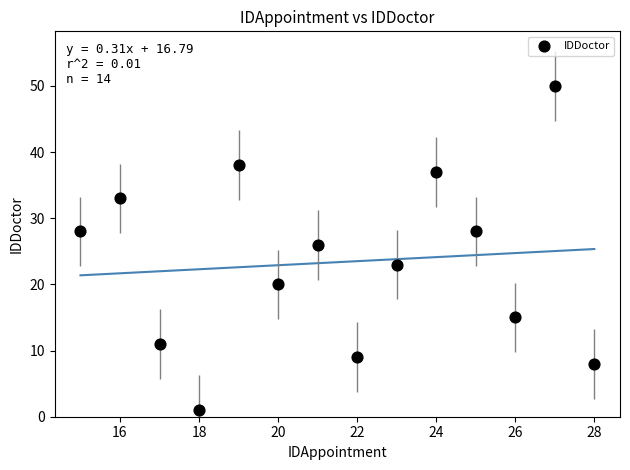

What is the range of Y values (max minus min)?

49